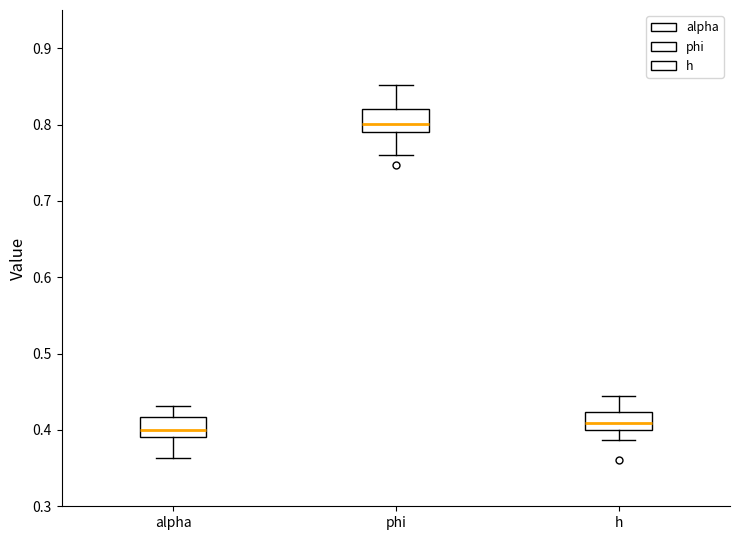

Which box has the highest median line?

phi